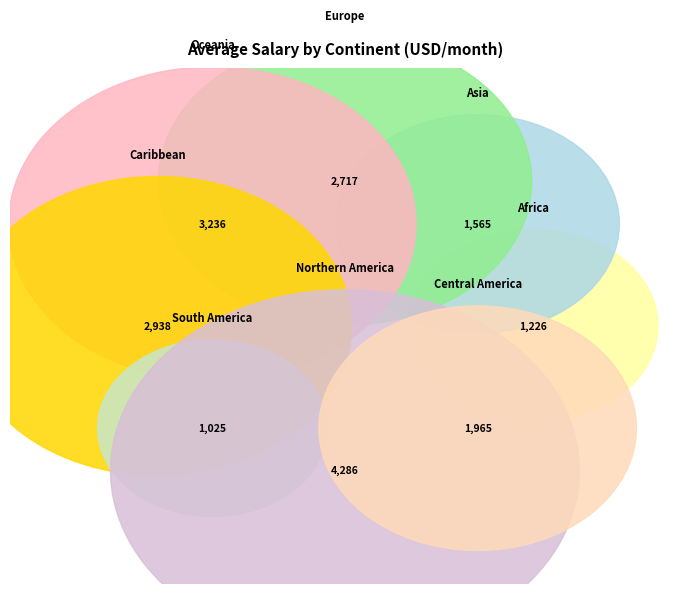

Is there a majority slice in this chart?

No